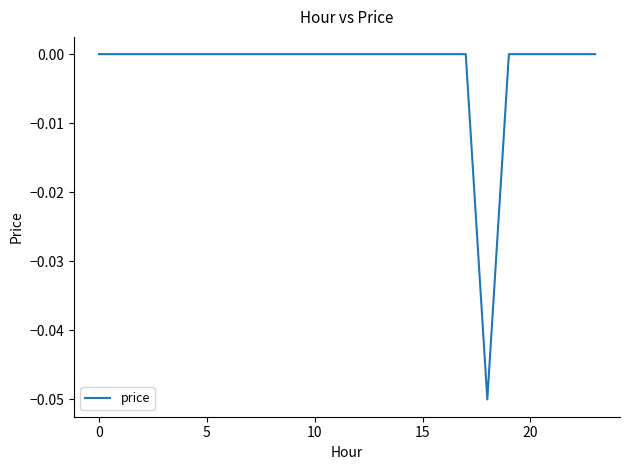

How many lines are shown in the chart?

1